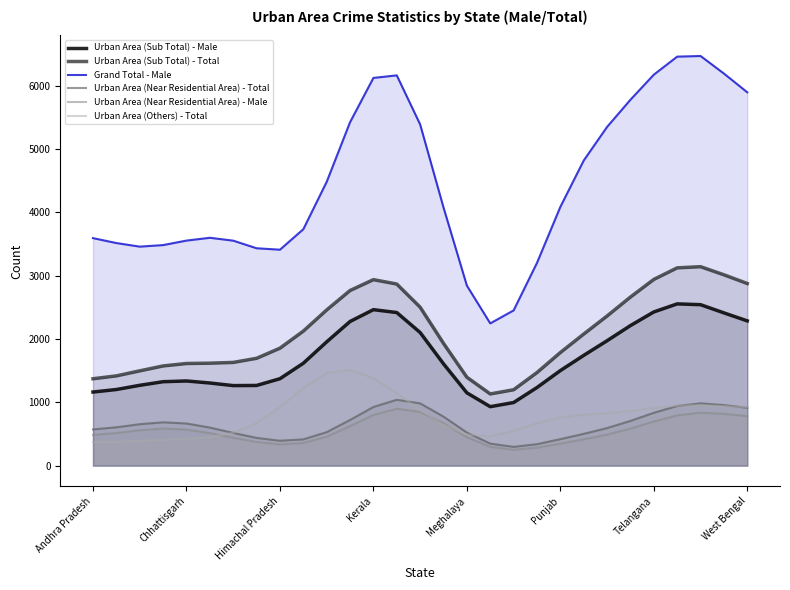

What is the minimum value shown in the chart?

251.1